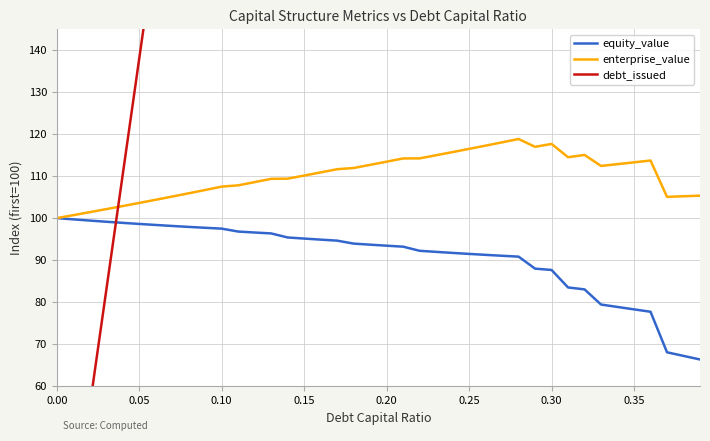

Reading left to right, what are all the values shown in this chart?

equity_value: 100.0	99.7	99.4	99.1	98.9	98.6	98.4	98.1	97.9	97.7	97.5	96.8	96.6	96.4	95.4	95.1	94.9	94.6	93.9	93.7	93.4	93.2	92.2	92.0	91.7	91.5	91.3	91.0	90.8	88.0	87.7	83.5	83.0	79.4	78.8	78.3	77.7	68.1	67.2	66.3
enterprise_value: 100.0	100.7	101.4	102.1	102.9	103.6	104.4	105.1	105.9	106.7	107.5	107.8	108.6	109.4	109.4	110.1	110.9	111.6	111.9	112.7	113.4	114.2	114.2	115.0	115.7	116.5	117.3	118.0	118.8	117.0	117.7	114.5	115.0	112.4	112.8	113.3	113.7	105.1	105.2	105.3
debt_issued: 0.0	27.6	55.2	82.8	110.4	138.0	165.6	193.2	220.8	248.4	276.0	303.6	331.2	358.8	386.4	414.0	441.6	469.2	496.8	524.4	552.0	579.6	607.2	634.8	662.4	690.0	717.6	745.2	772.8	800.4	828.0	855.6	883.2	910.8	938.4	966.0	993.6	1021.2	1048.8	1076.4